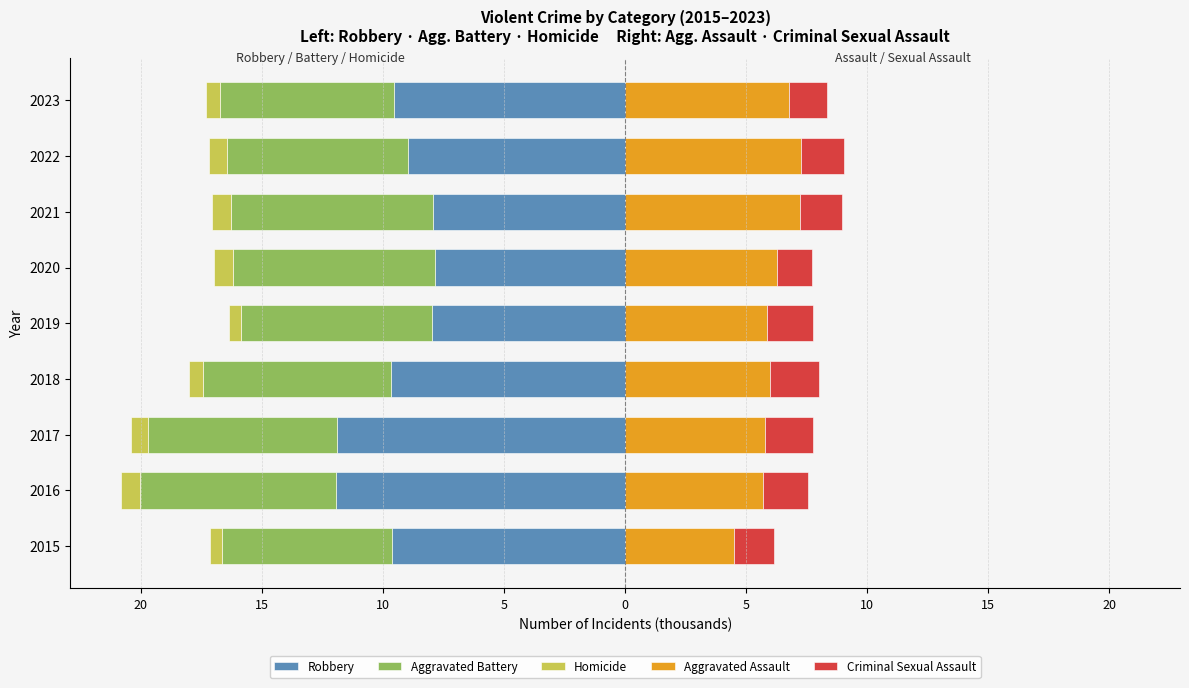

Does the chart contain any negative values?

Yes